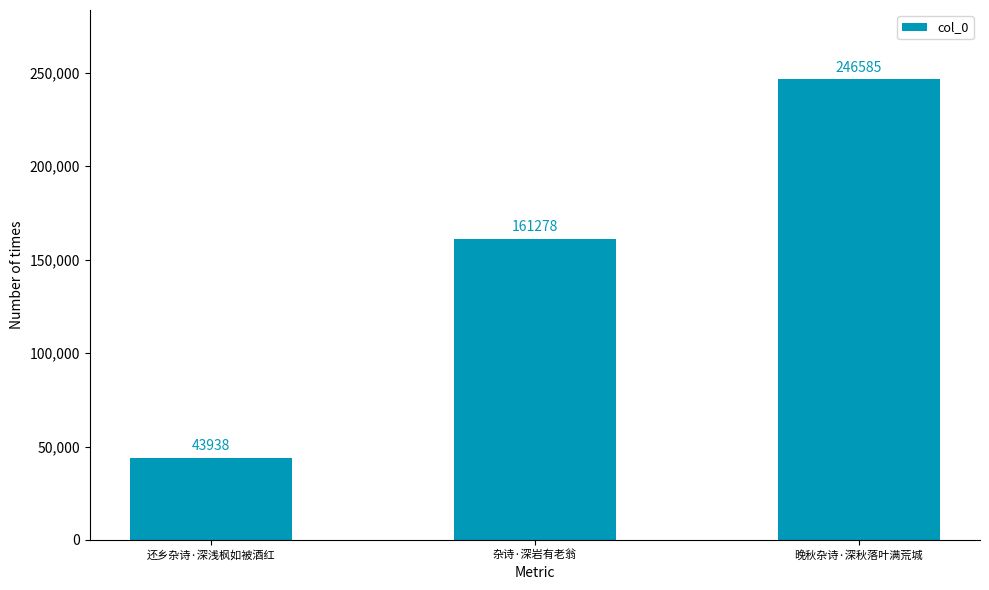

What is the change in value from 还乡杂诗·深浅枫如被酒红 to 晚秋杂诗·深秋落叶满荒城?

+202647